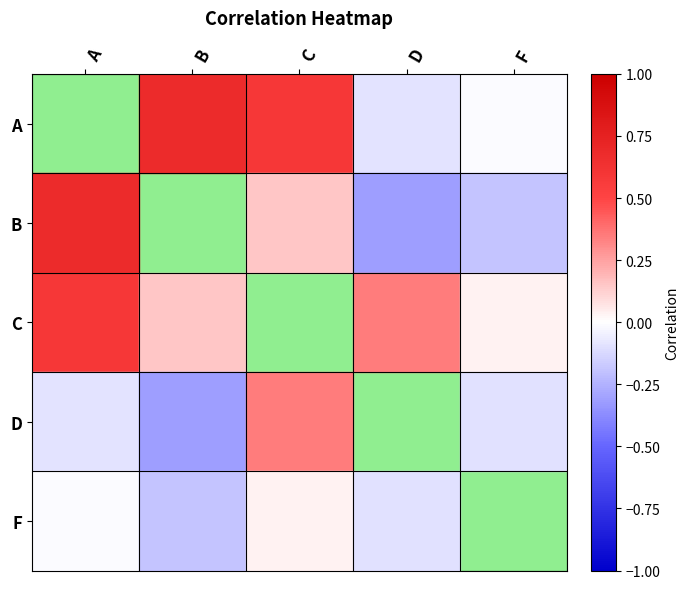

Count the number of categories in the chart.

5